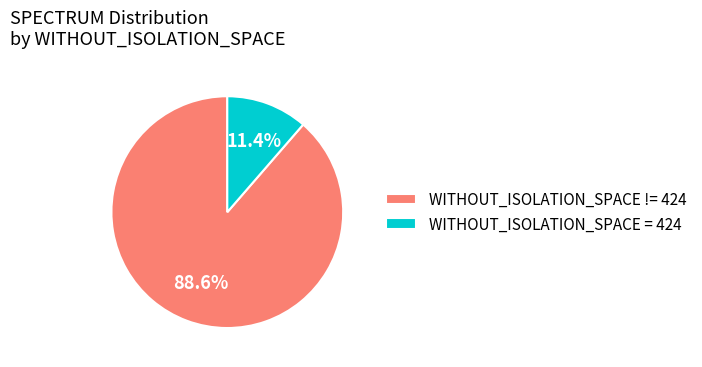

Which has a higher value, WITHOUT_ISOLATION_SPACE = 424 or WITHOUT_ISOLATION_SPACE != 424?

WITHOUT_ISOLATION_SPACE != 424